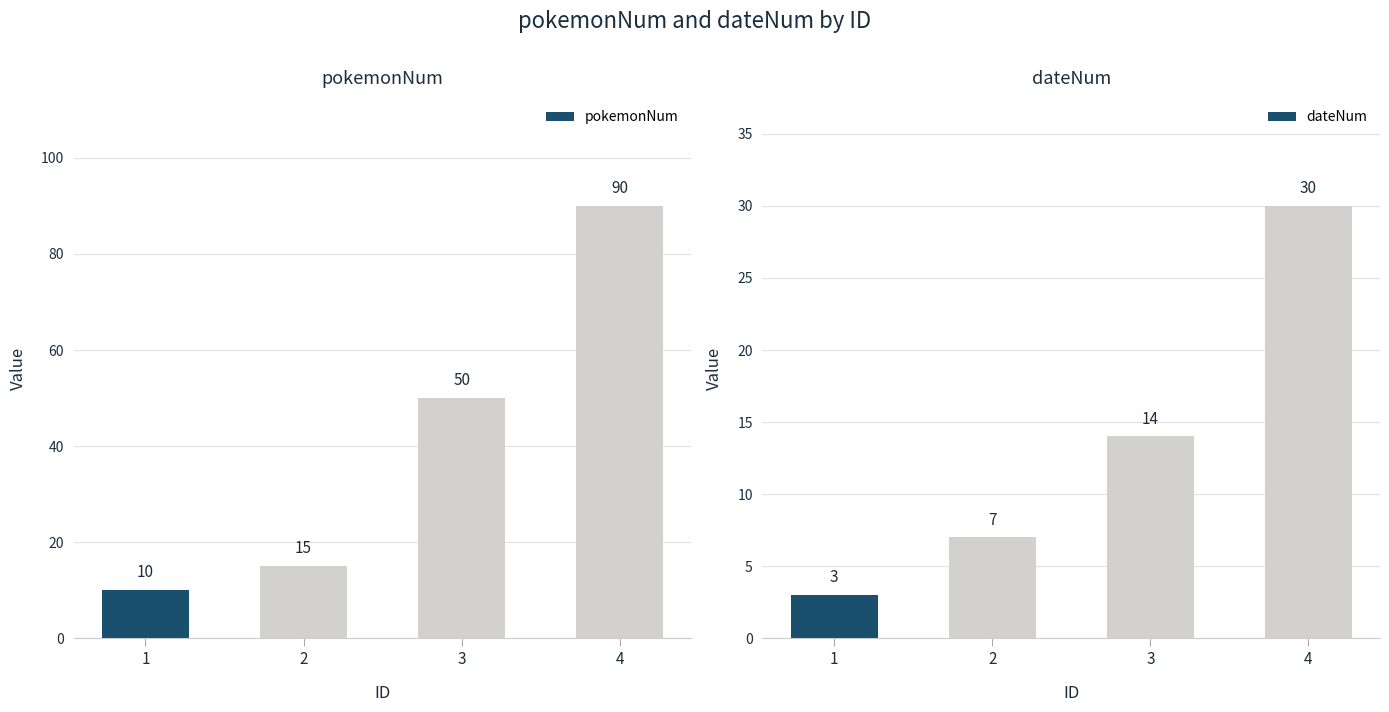

Reading left to right, extract all data points from this chart.

pokemonNum: 1=10	2=15	3=50	4=90
dateNum: 1=3	2=7	3=14	4=30